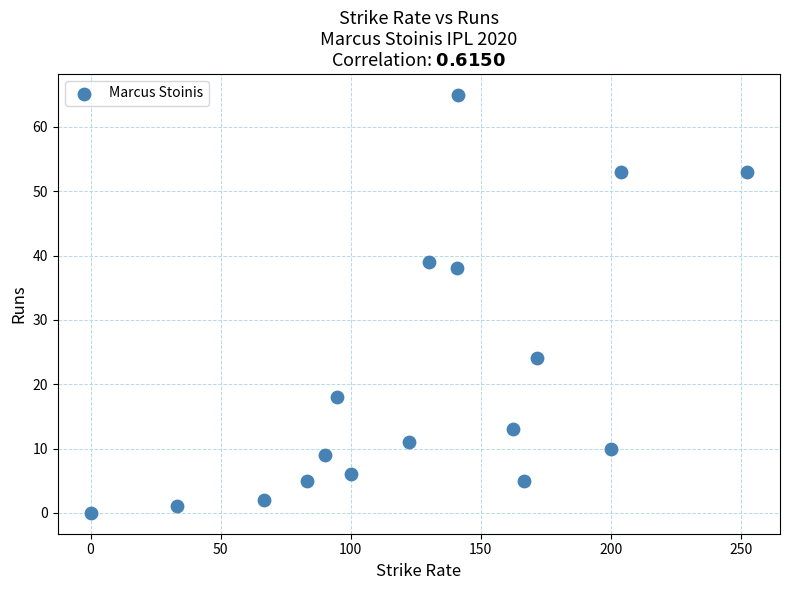

What Y value in the scatter plot is closest to 32?

38